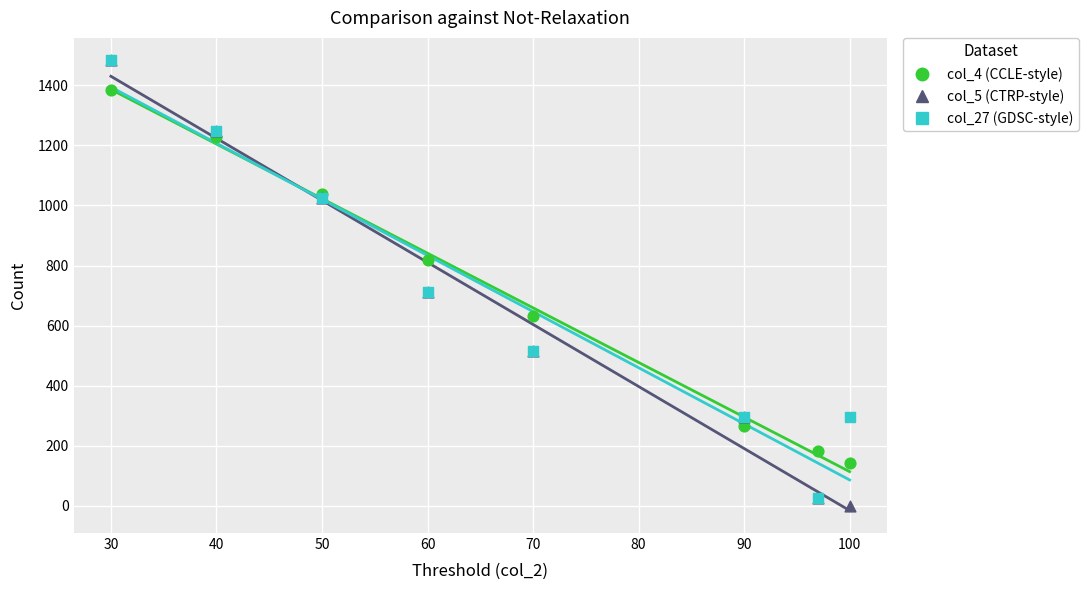

What are all the series names shown in the legend?

col_4 (CCLE-style), col_5 (CTRP-style), col_27 (GDSC-style)